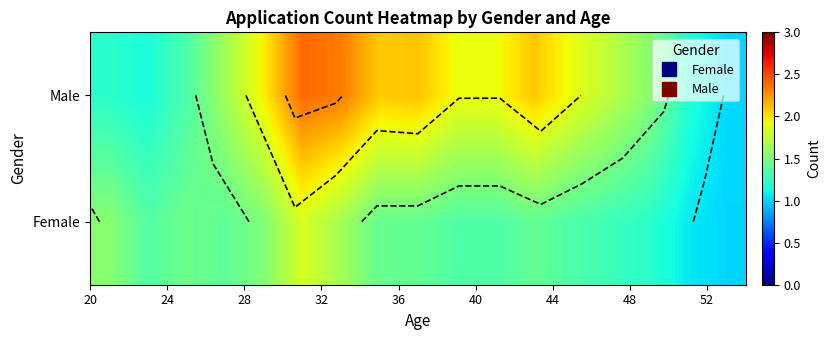

How many categories are shown in the chart?

17